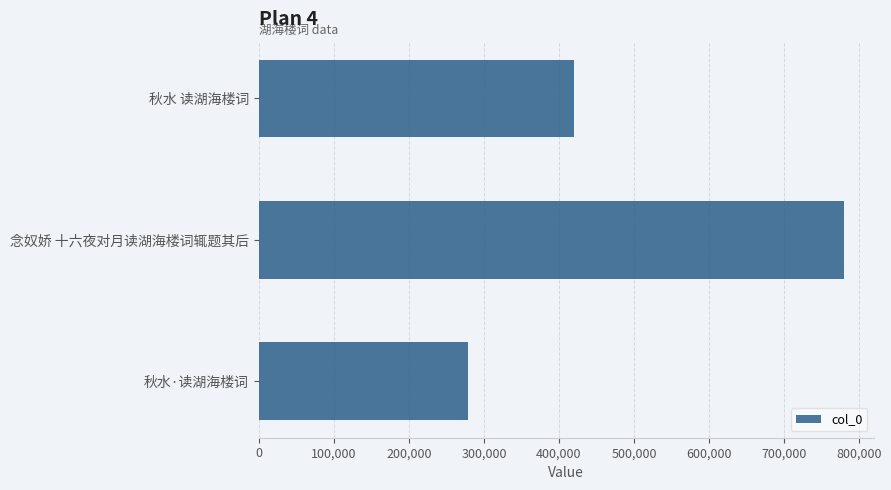

The value at 秋水 读湖海楼词 is 420406. True or false?

True